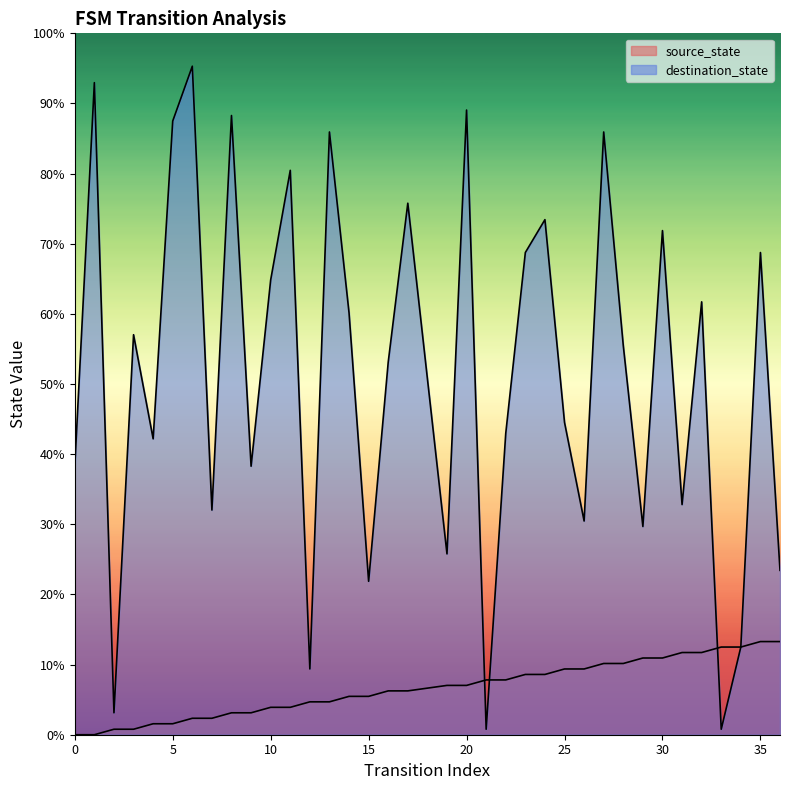

What is the total value across all series at 19?

32.8